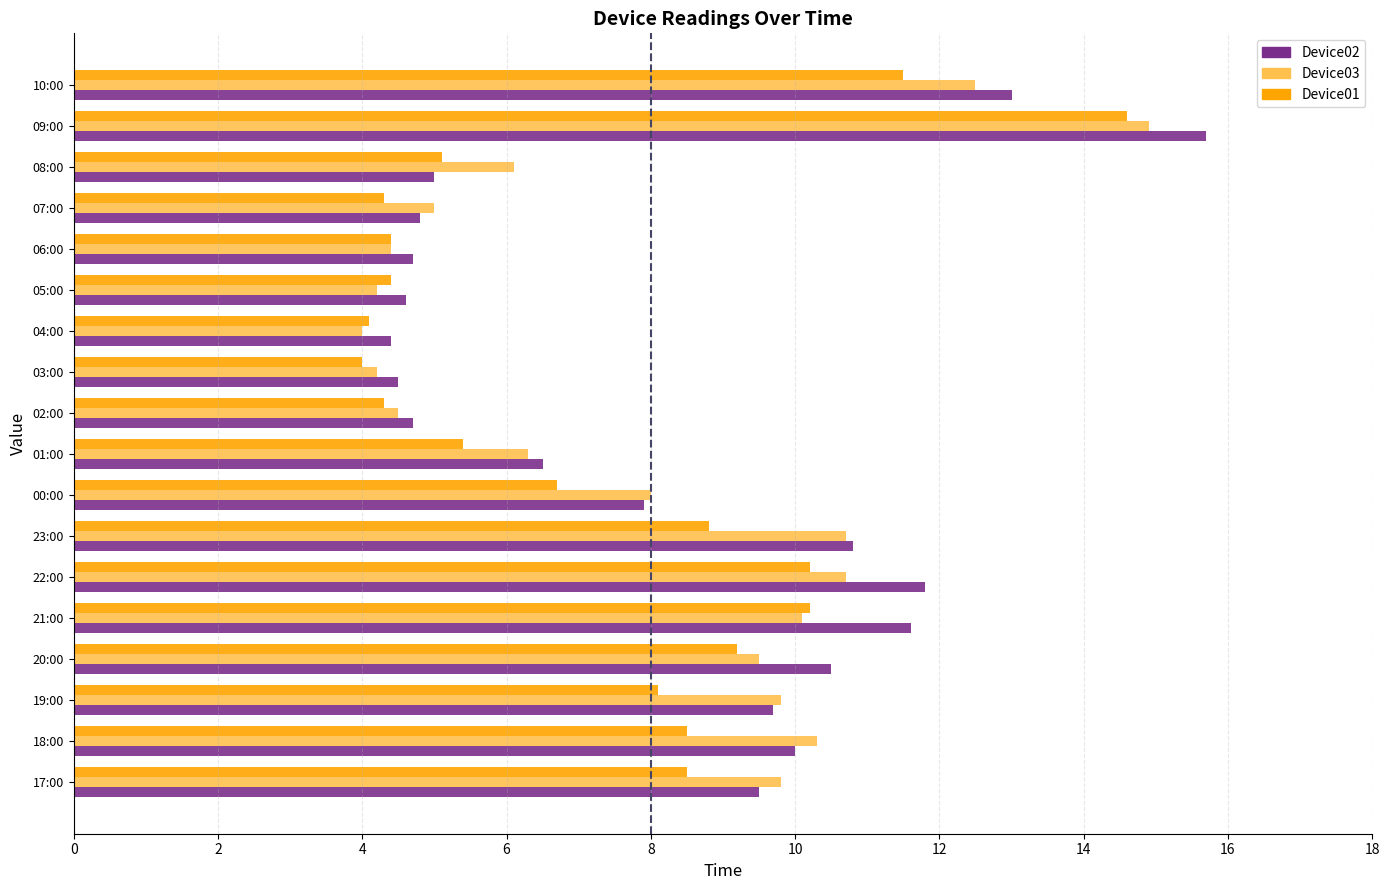

What is the minimum value for Device02?

4.4